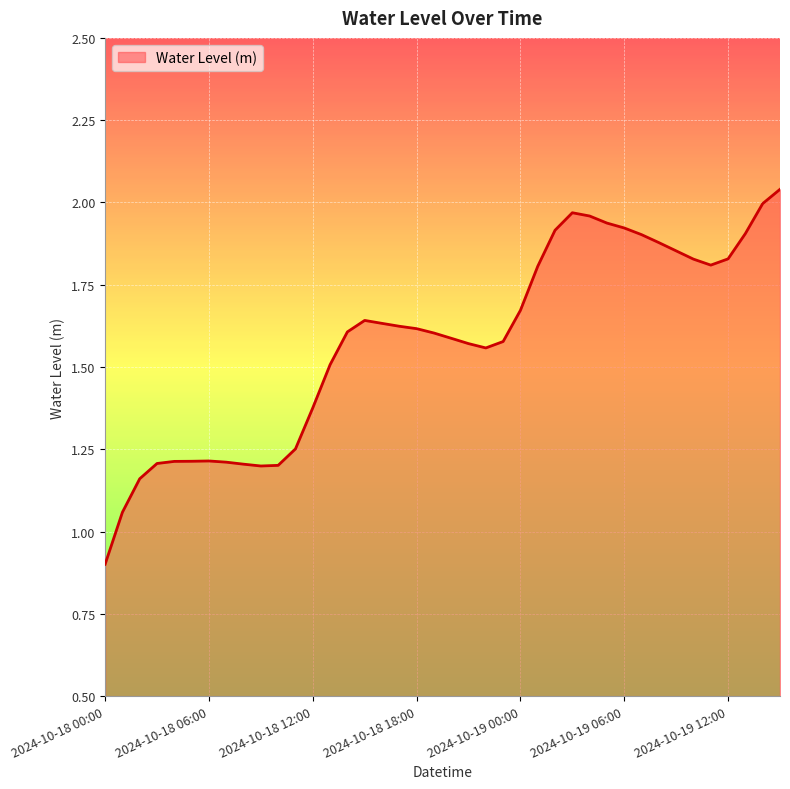

How many lines are shown in the chart?

1